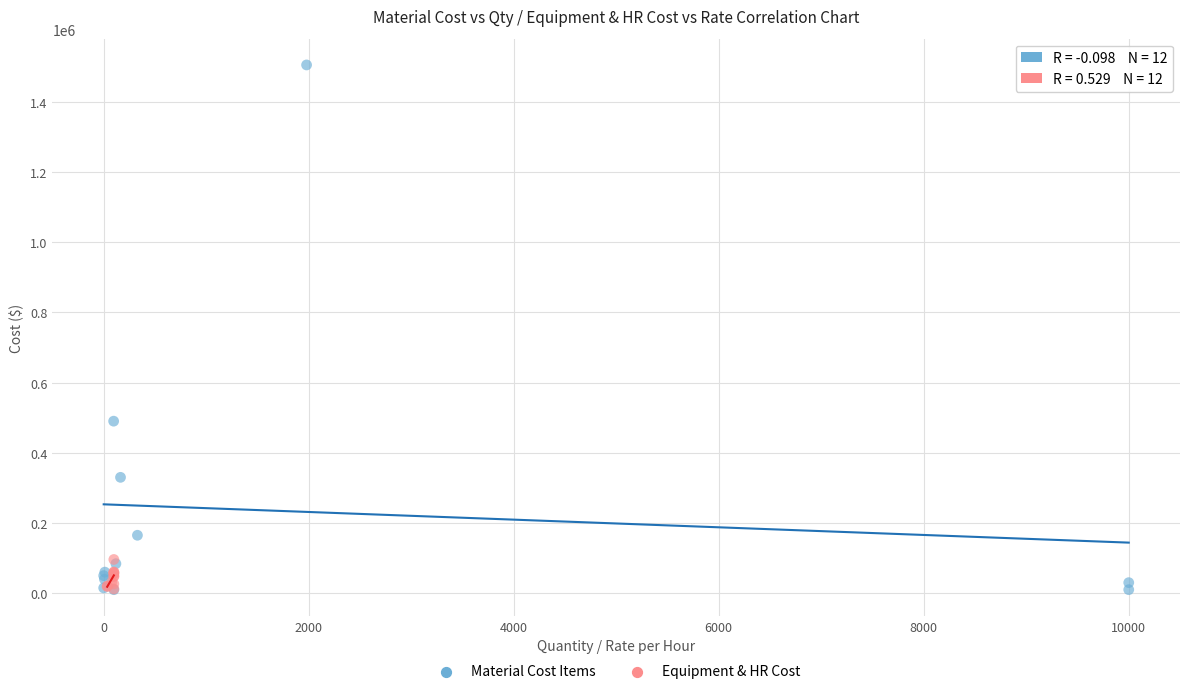

Which series has the widest spread of Y values?

Material Cost Items